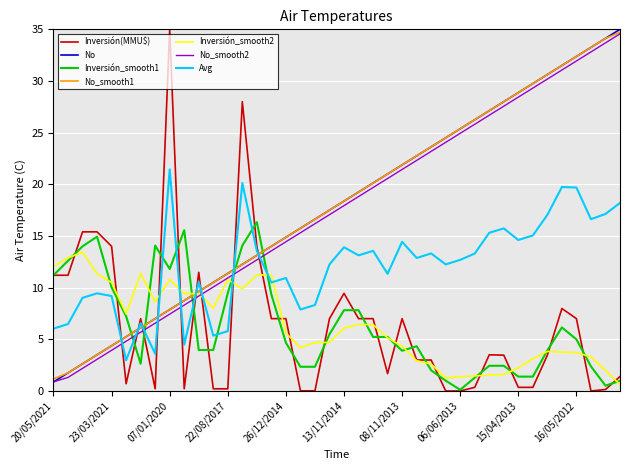

After their last crossing, which series has the higher values: No_smooth2 or Inversión(MMU$)?

No_smooth2